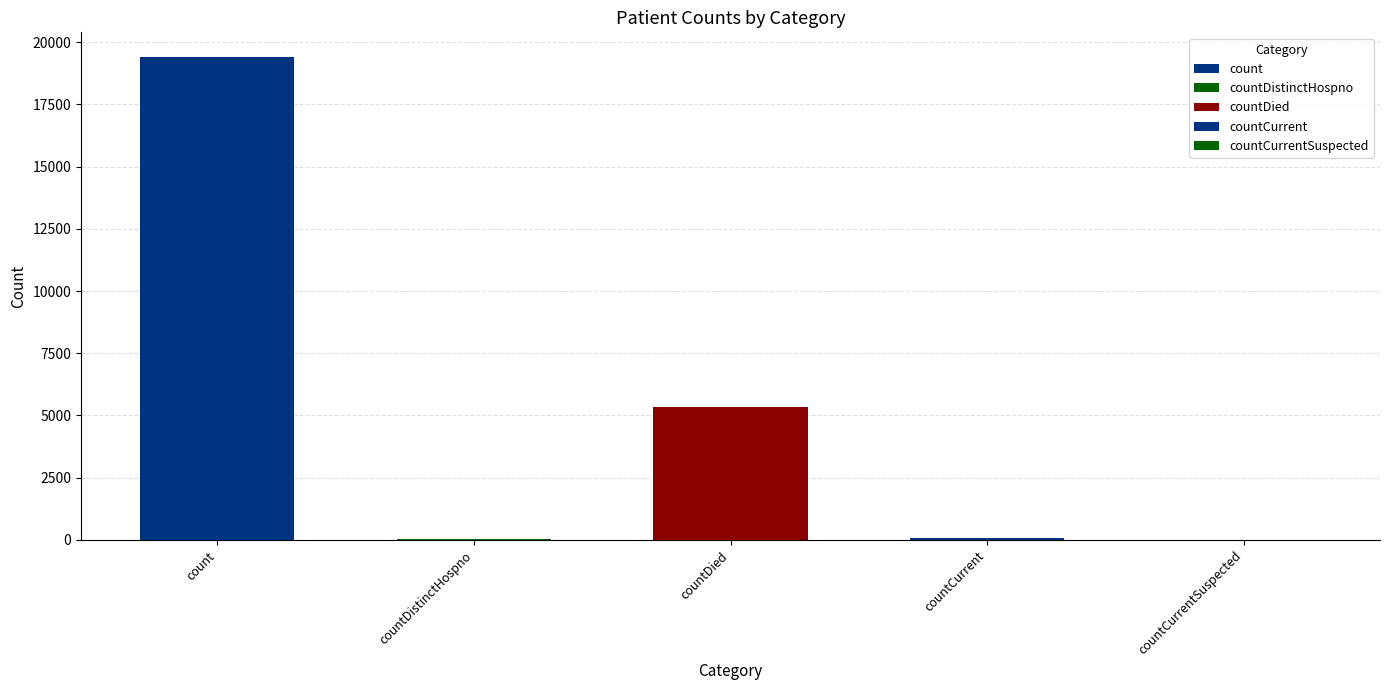

What is the ratio of the value at countDied to the value at countDistinctHospno?

141.0